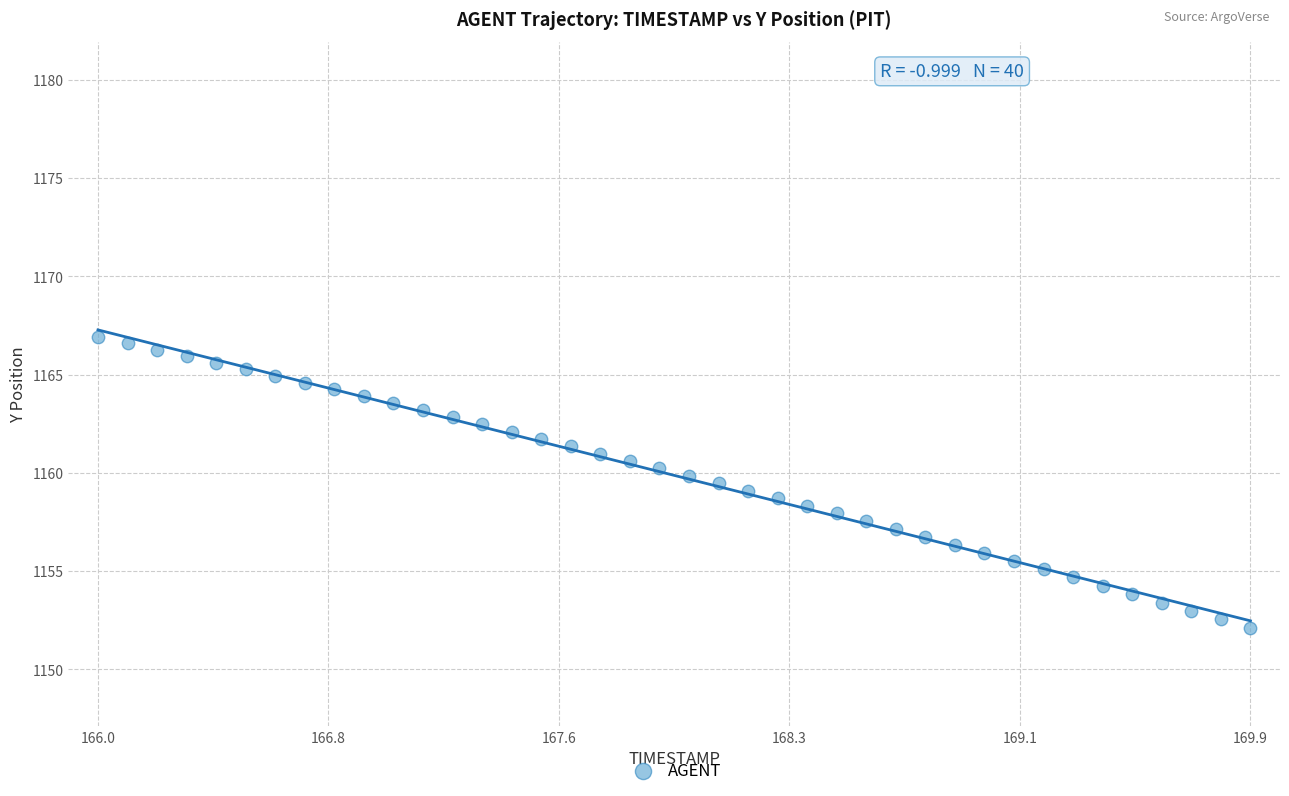

What is the range of Y values (max minus min)?

14.8